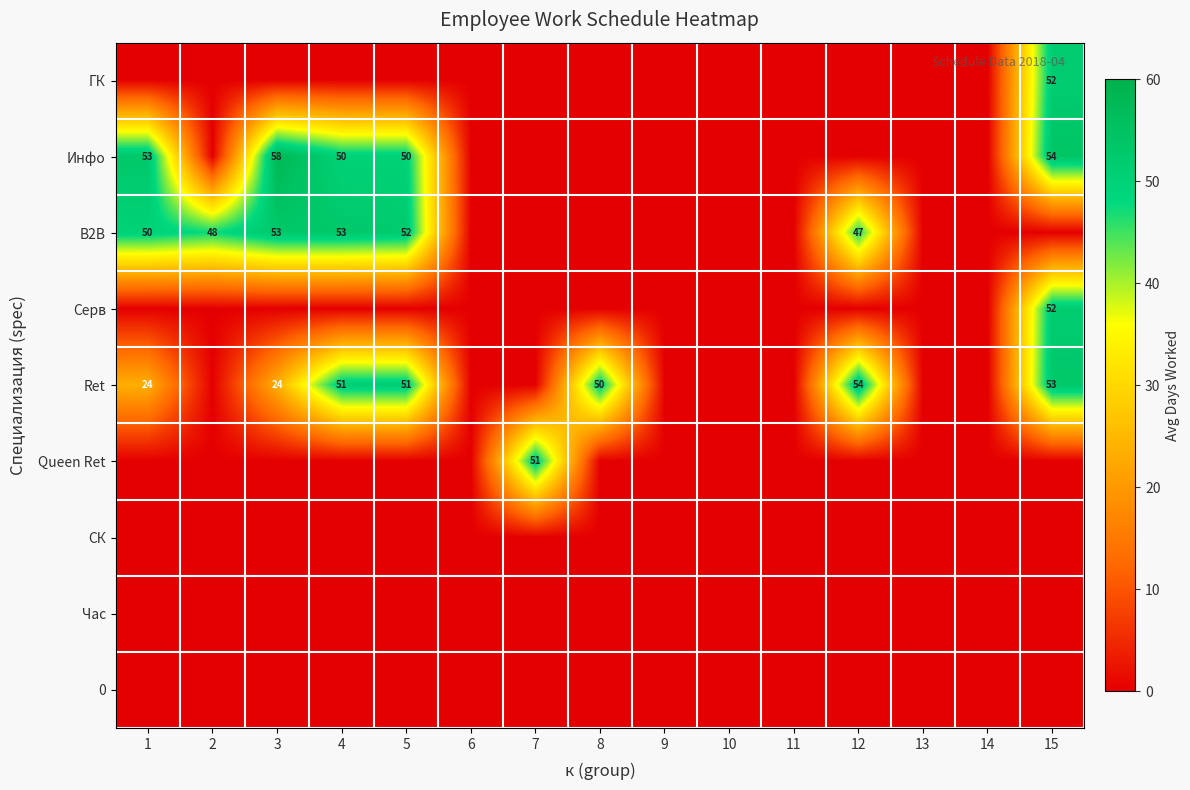

Is it true that Ret equals 24 at 1?

True